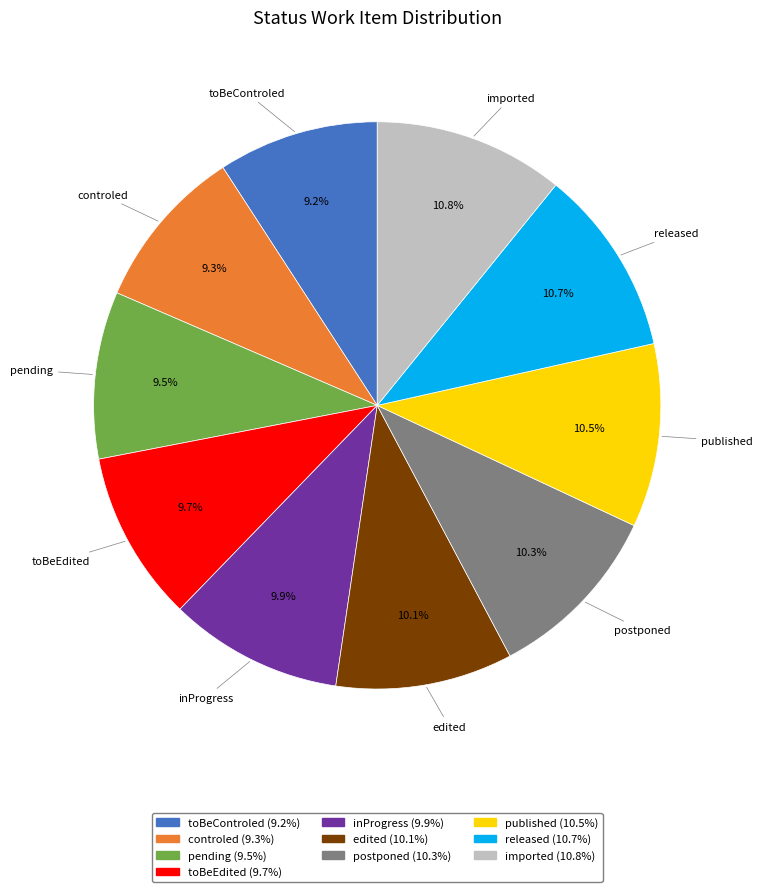

Is there any slice that represents more than half of the pie?

No